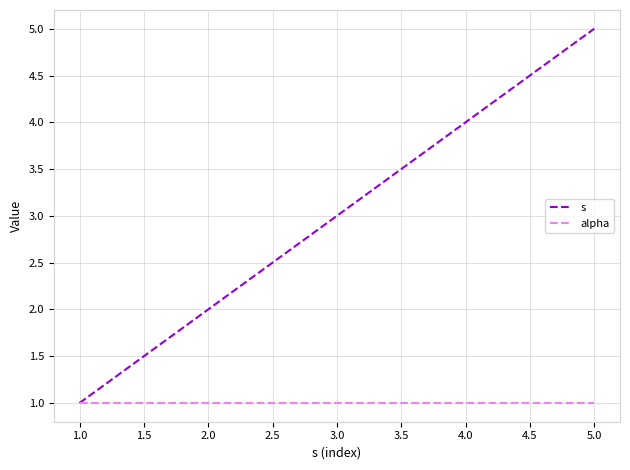

What is the maximum value shown in the chart?

5